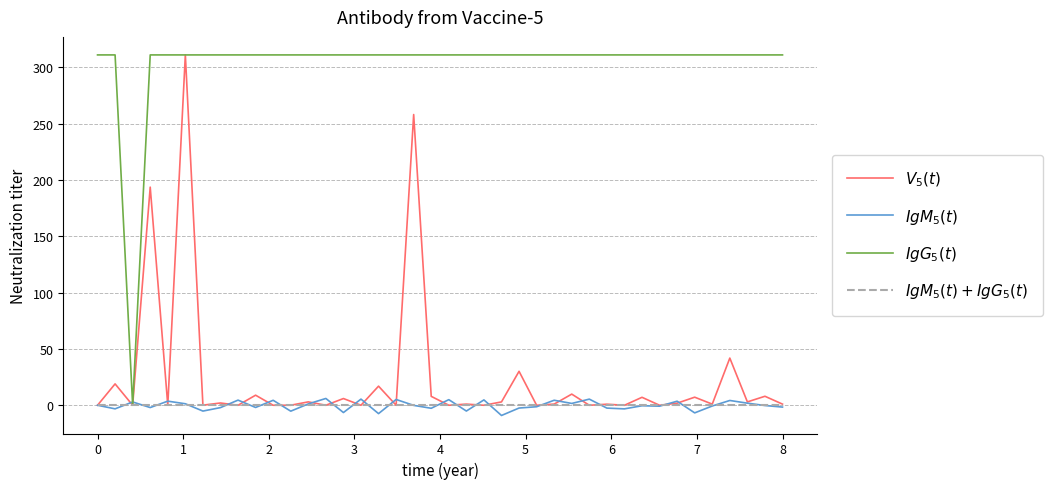

What is the greatest value displayed?

311.1